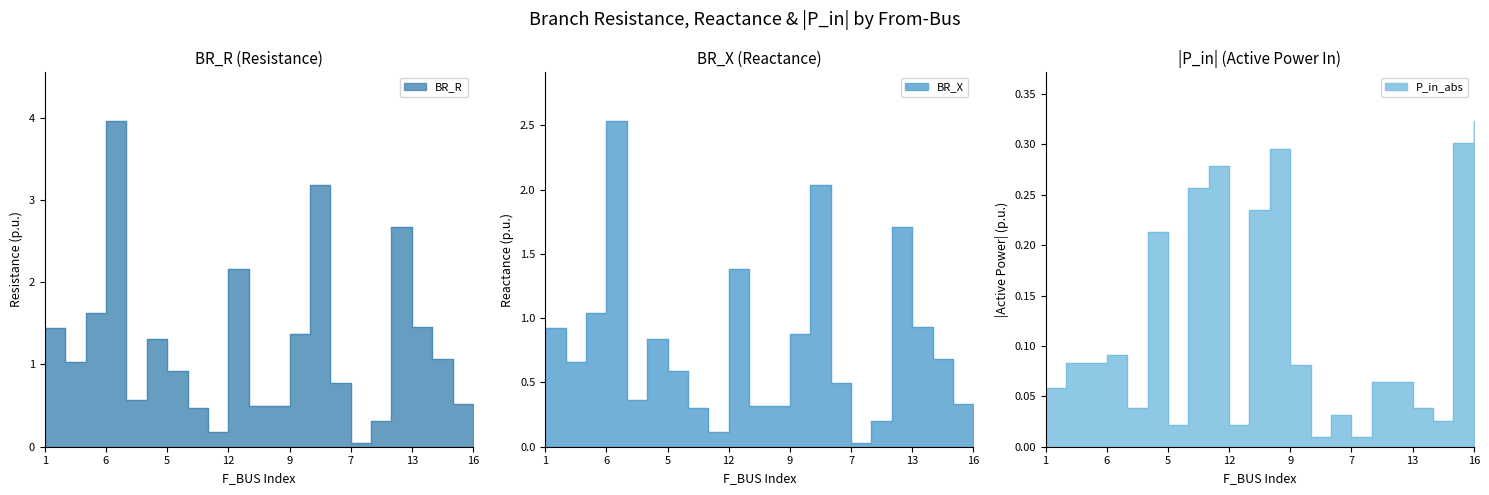

What is the sum of the BR_R values at 14 and 16?

0.9